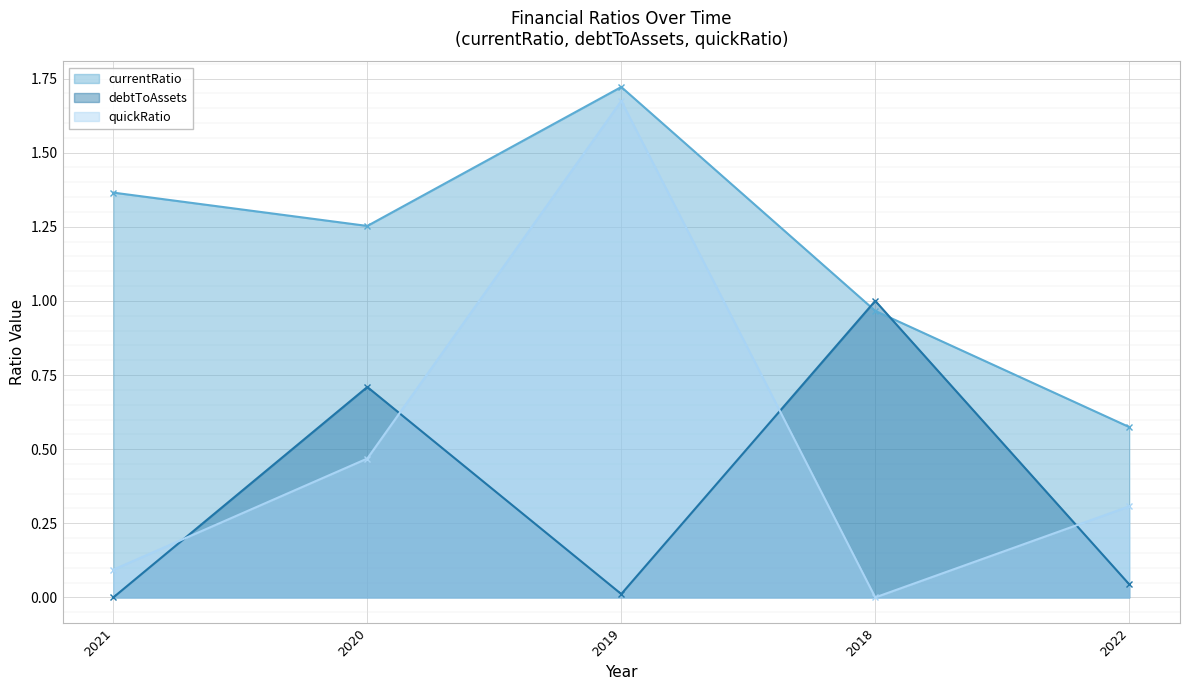

What is the value of the debtToAssets point at the 4th from the left?

1.0